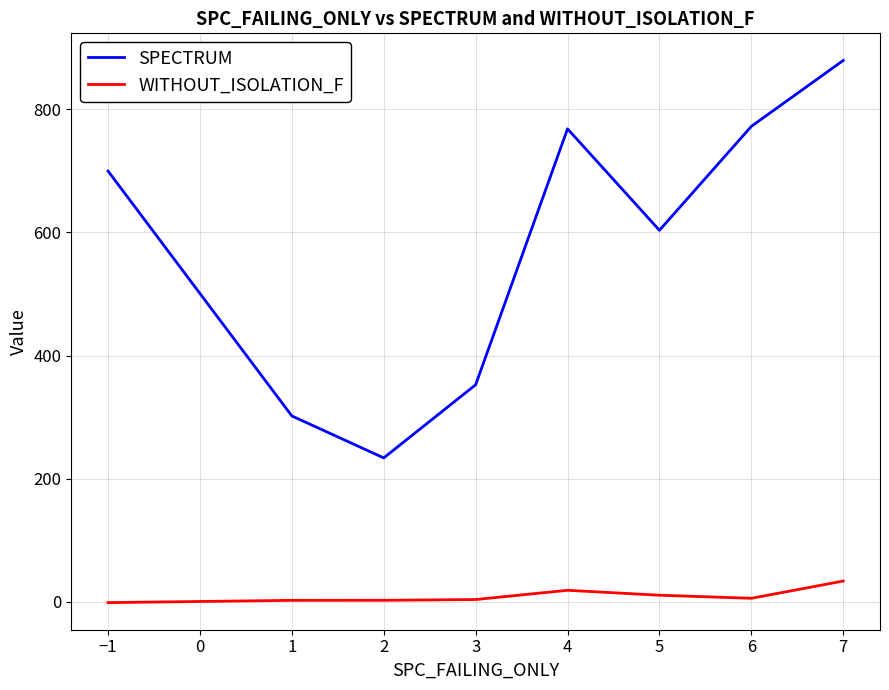

The value of SPECTRUM at 3 is 352.6. True or false?

True